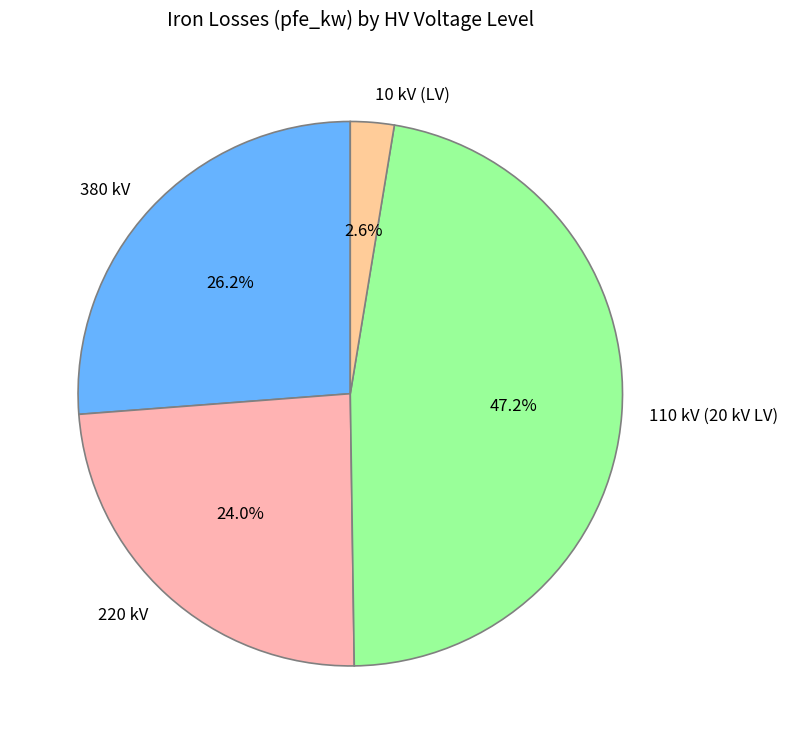

Which has a higher value, 110 kV (20 kV LV) or 380 kV?

110 kV (20 kV LV)